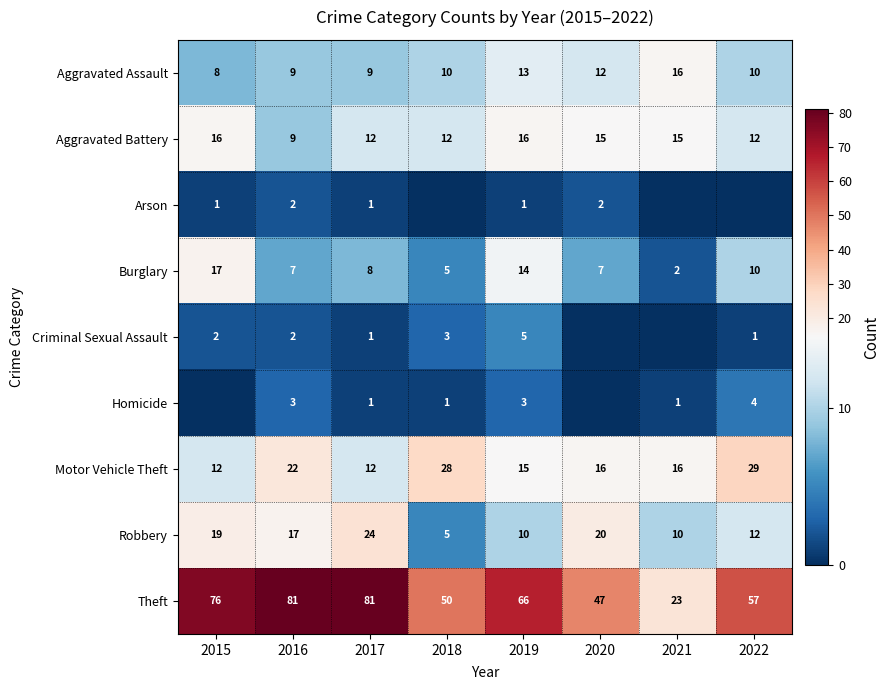

What is the total value across all series at 2021?

83